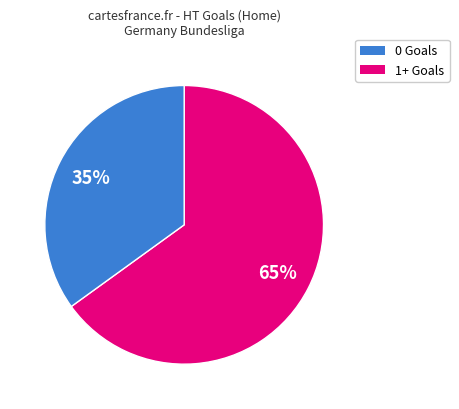

Is there a majority slice in this chart?

Yes